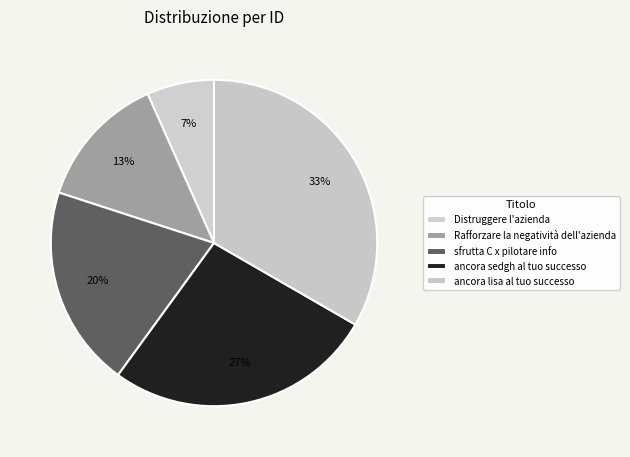

What percentage is the Rafforzare la negatività dell'azienda slice, to the nearest percent?

13%